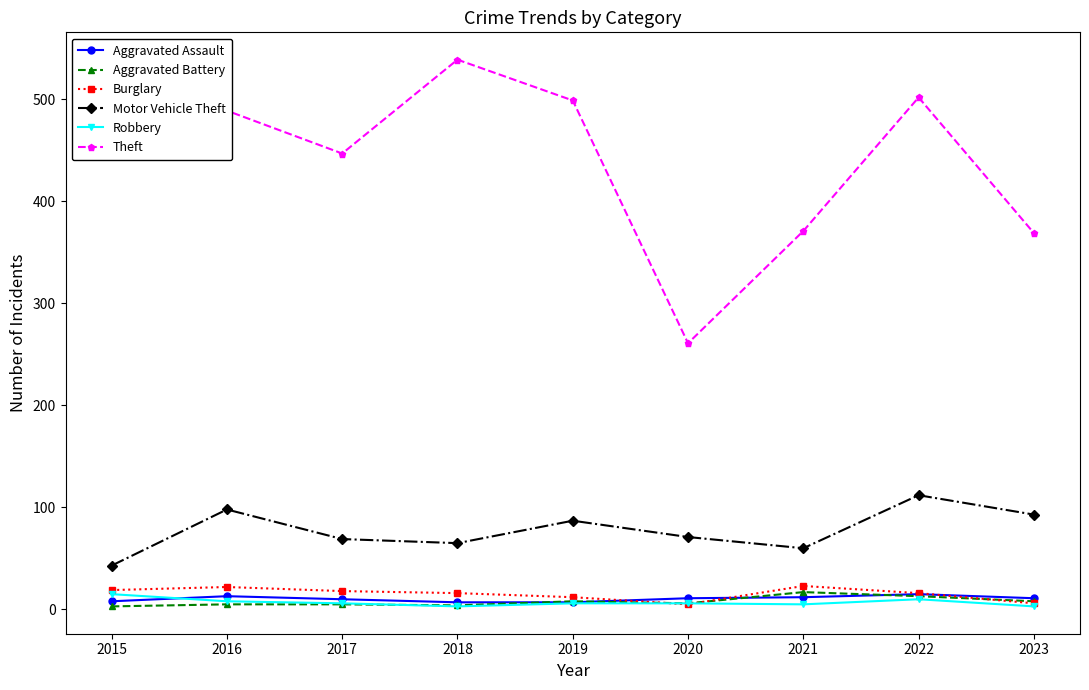

What is the greatest value displayed?

539